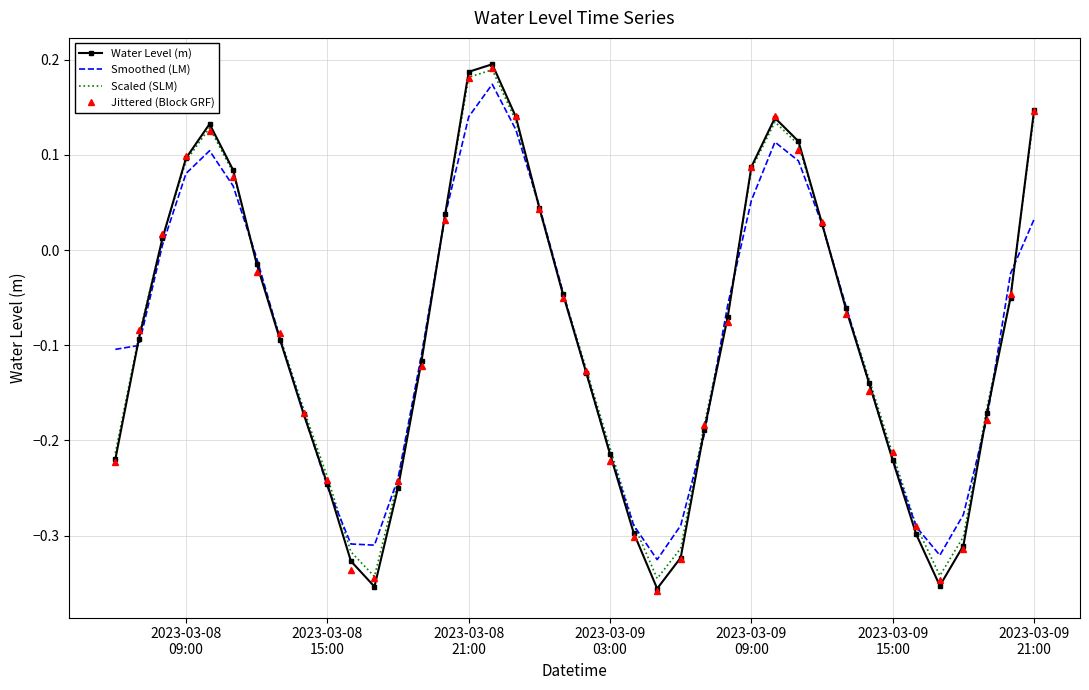

What are all the series names shown in the legend?

Water Level (m), Smoothed (LM), Scaled (SLM), Jittered (Block GRF)